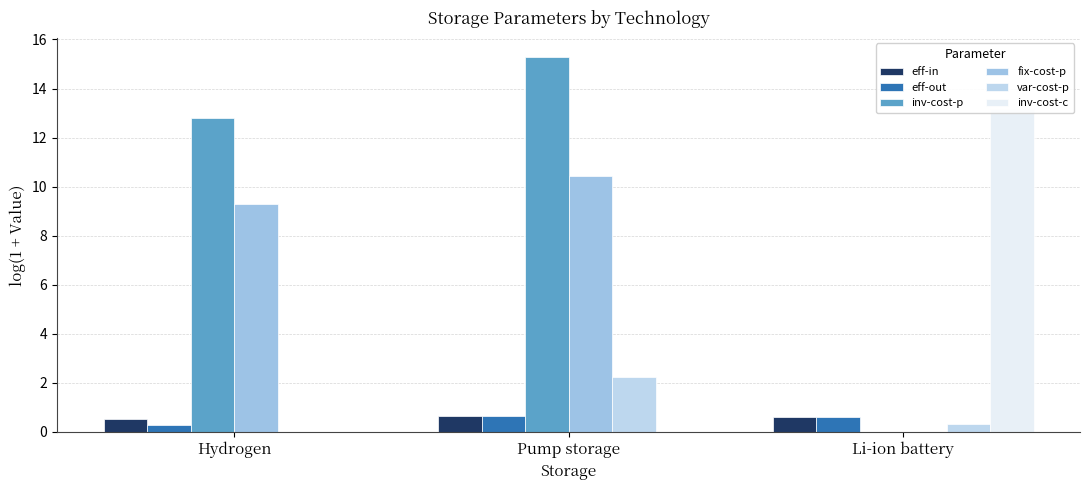

What is the difference between the highest and lowest values at Li-ion battery?

13.2